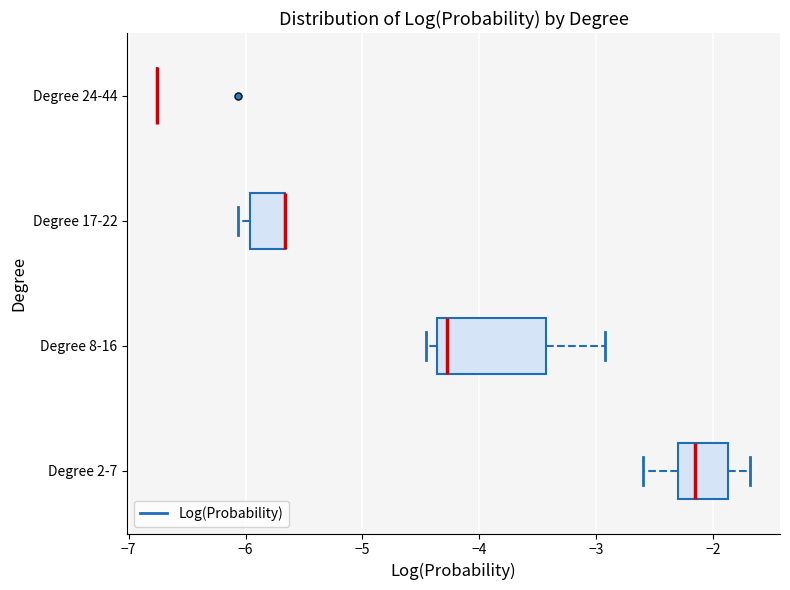

Reading bottom to top, read every box against the x-axis: the position of its median line, the range the box covers, and the ends of its whiskers. The values are not printed on the chart, so give them approximately, as read against the axis.

Degree 2-7: median -2.2, box -2.3 to -1.9, whiskers -2.6 to -1.7
Degree 8-16: median -4.3, box -4.4 to -3.4, whiskers -4.5 to -2.9
Degree 17-22: median -5.7 (drawn on the box's right edge), box -6.0 to -5.7, whiskers -6.1 to -5.7
Degree 24-44: box collapsed to a line at -6.8, whiskers -6.8 to -6.8